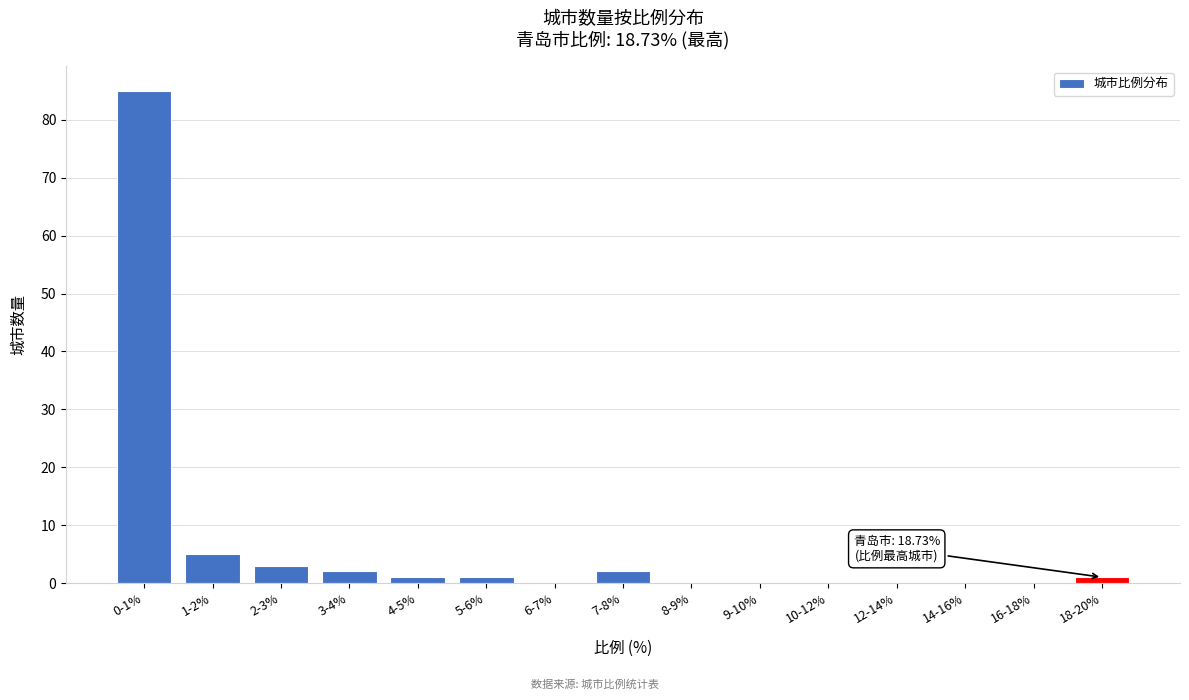

Reading left to right, transcribe all the data shown in this chart.

0-1%=85	1-2%=5	2-3%=3	3-4%=2	4-5%=1	5-6%=1	6-7%=0	7-8%=2	8-9%=0	9-10%=0	10-12%=0	12-14%=0	14-16%=0	16-18%=0	18-20%=1